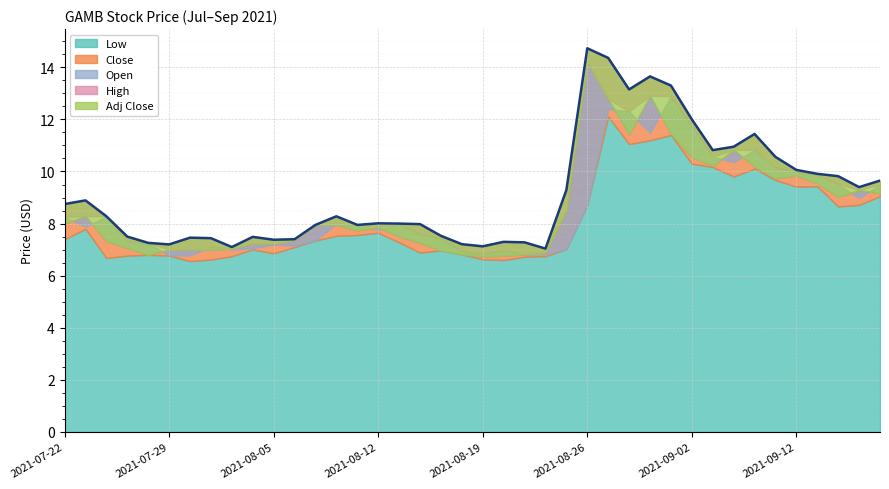

What is the difference between the low values at 2021-09-12 and 2021-07-28?

2.6